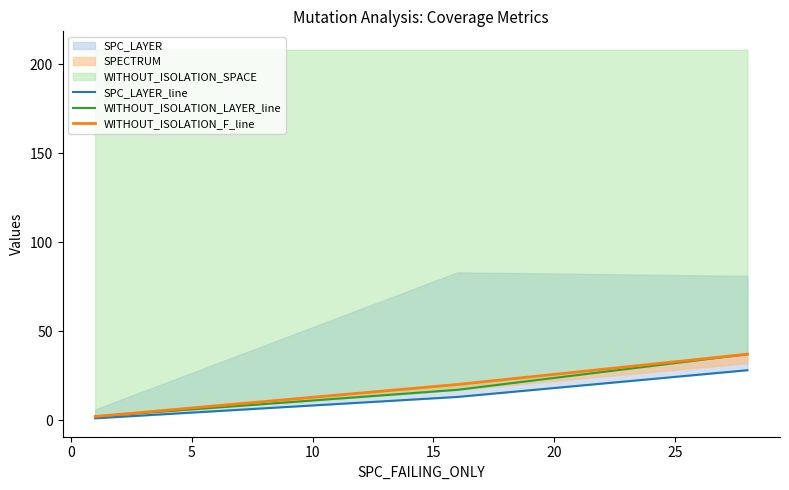

The SPC_LAYER_line series shows 5 at 0. True or false?

False